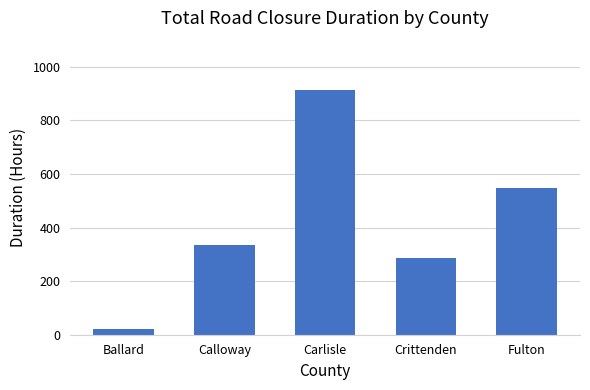

How many series are shown in this chart?

1